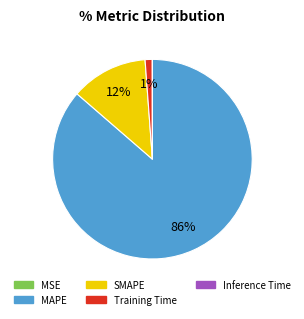

To the nearest percent, what portion does Training Time represent?

1%